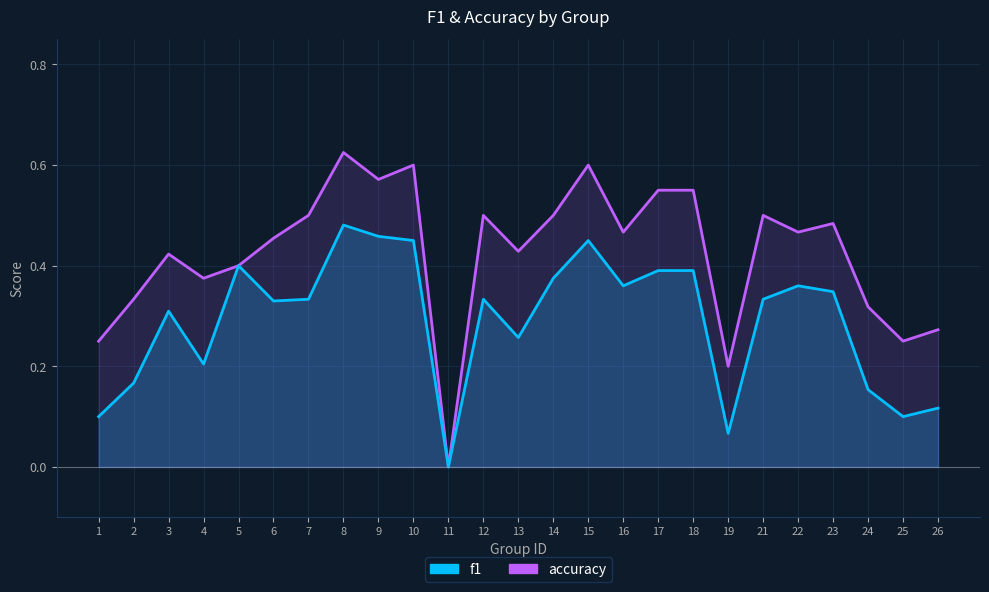

Where is the first local minimum for accuracy?

4